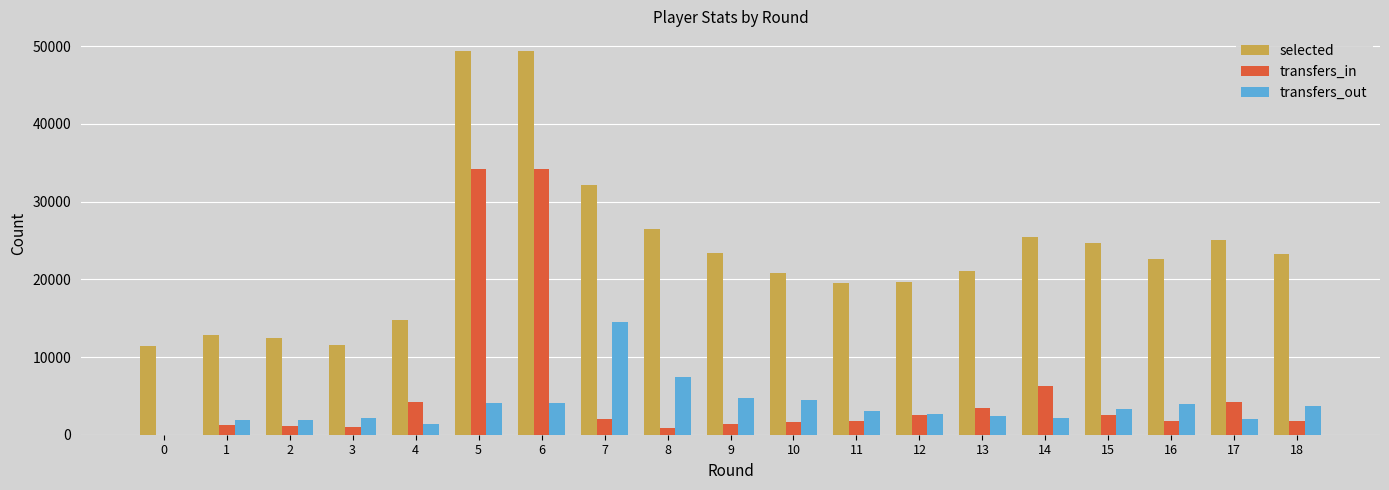

How many data points does each series have?

19